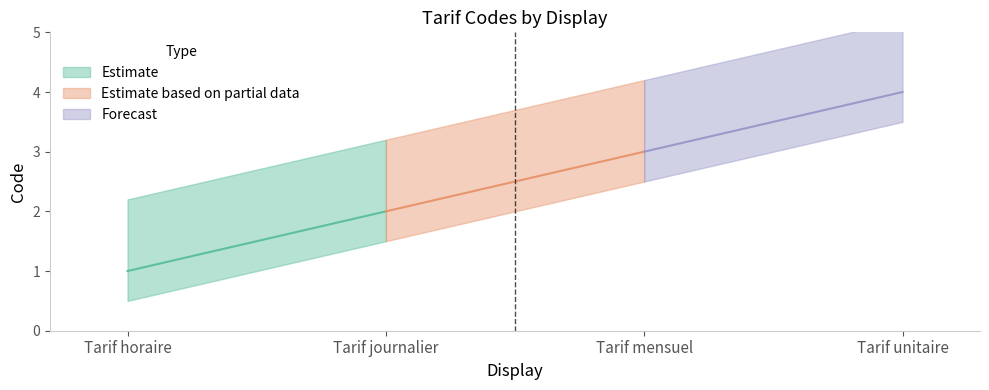

What is the change in value from Tarif horaire to Tarif journalier?

+1